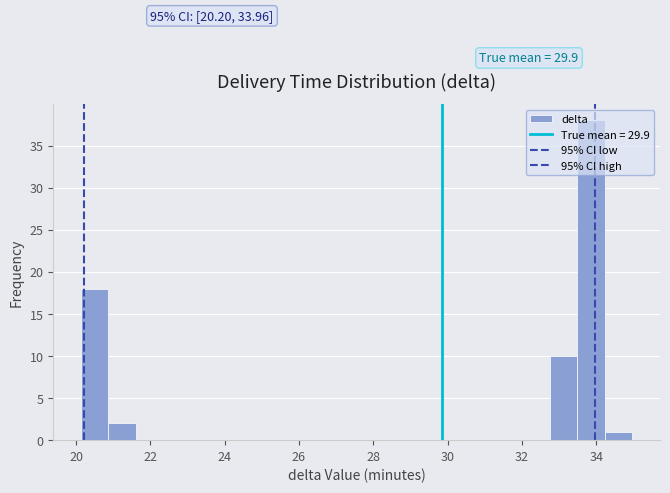

Around what value on the x-axis is the tallest bar? Give the approximate position of its centre, as read against the axis.

33.8